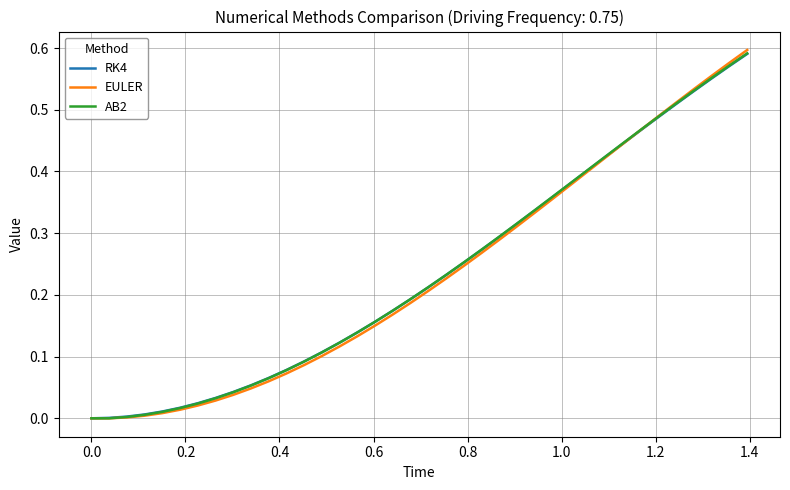

Which series has the widest spread of values?

EULER